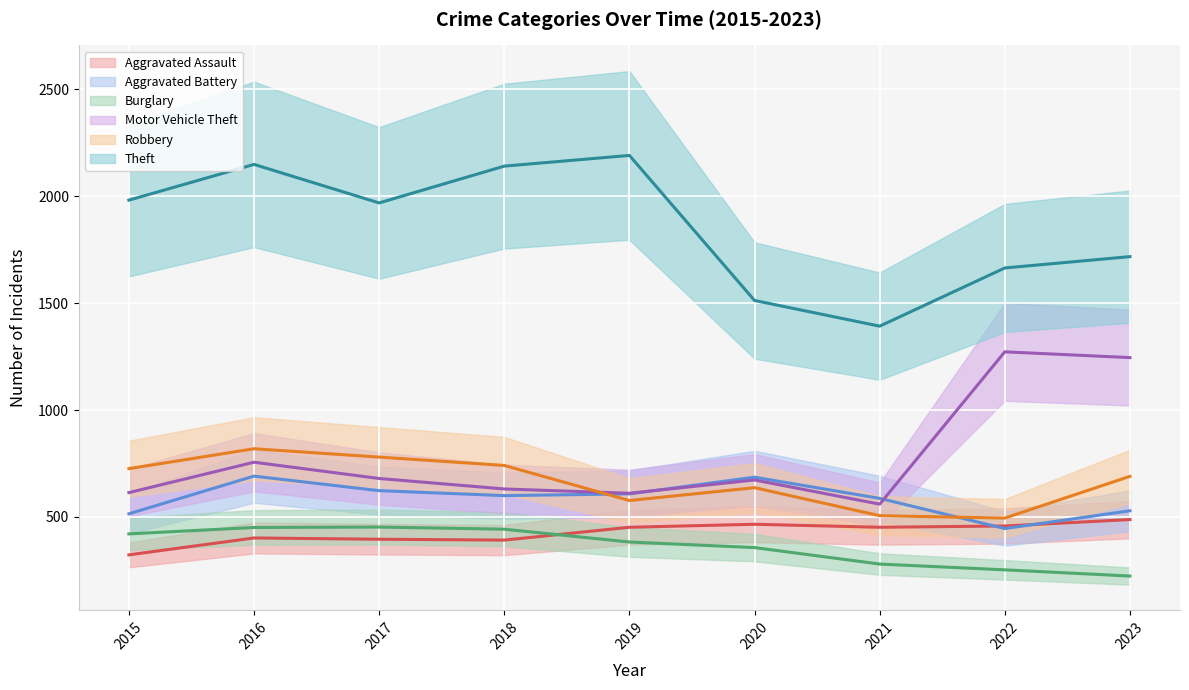

True or false: Motor Vehicle Theft and Theft cross at least once.

False